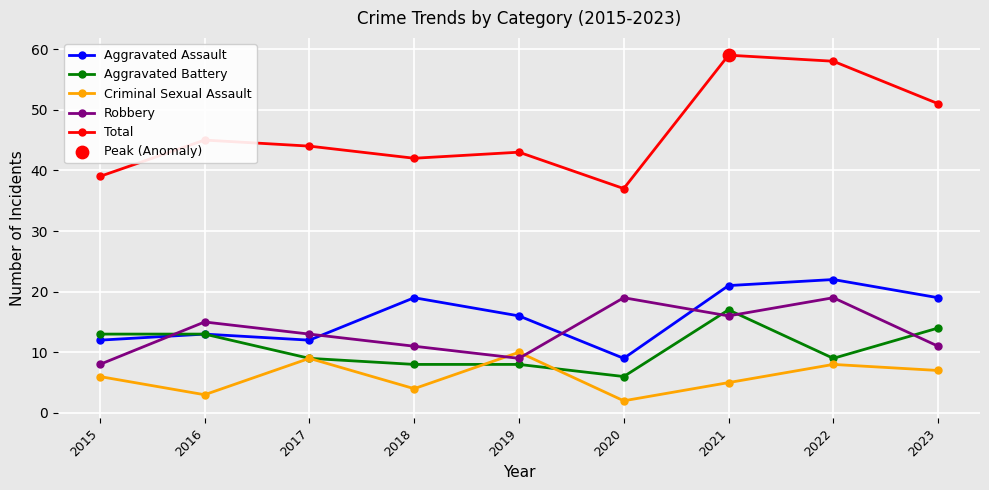

True or false: Robbery has more than 1 points higher than both neighbors.

True